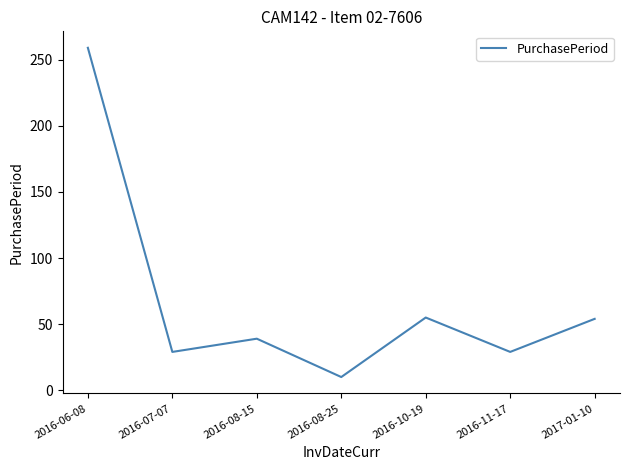

How many lines are shown in the chart?

1